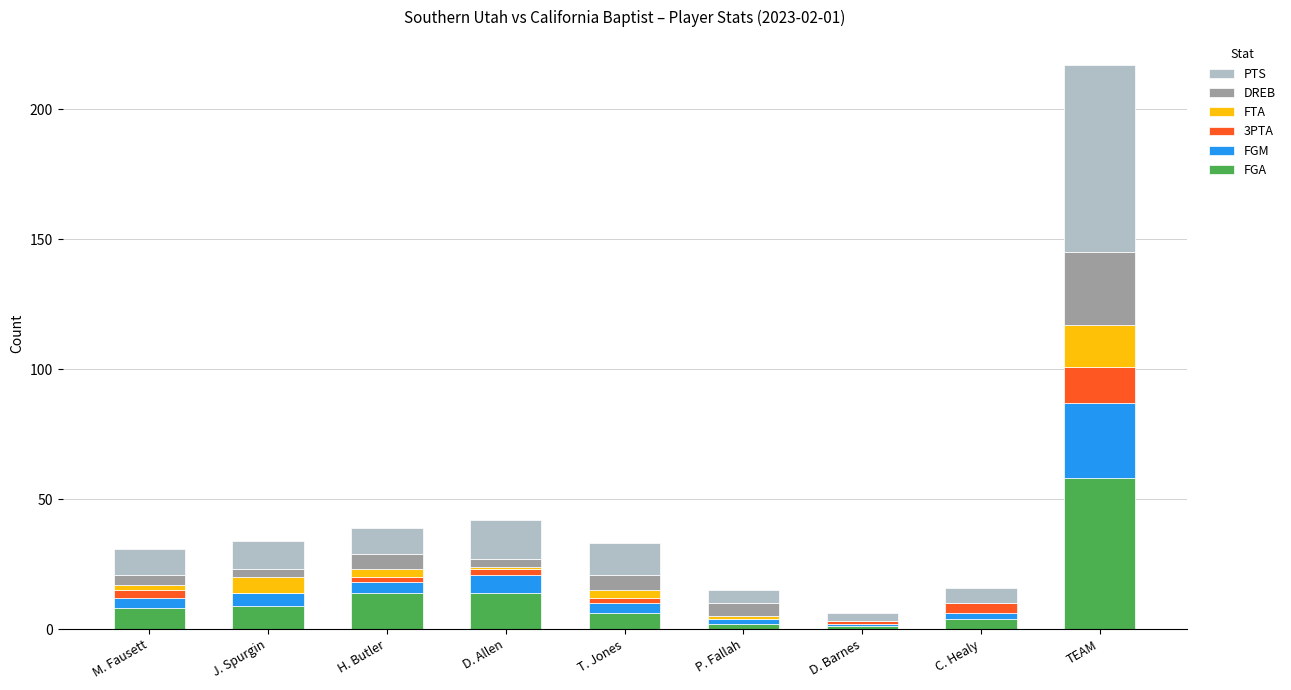

At which label does FGA reach its peak?

TEAM